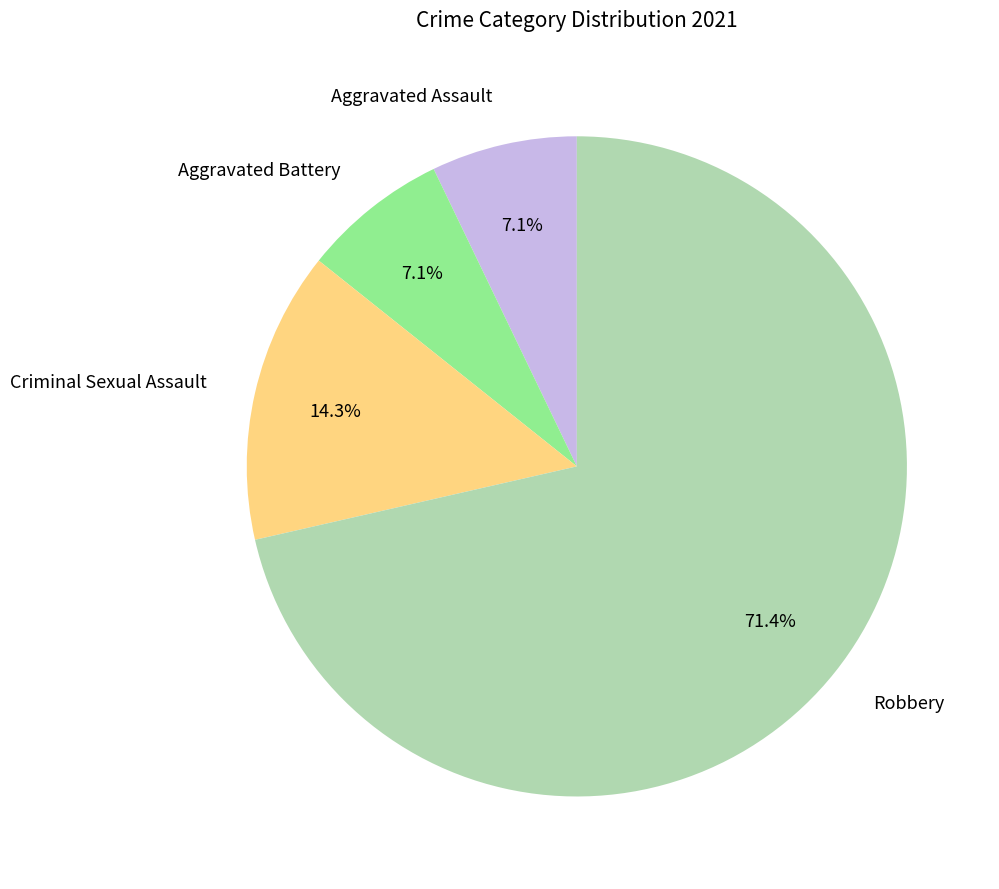

What percentage do Robbery and Aggravated Battery together represent?

78.6%